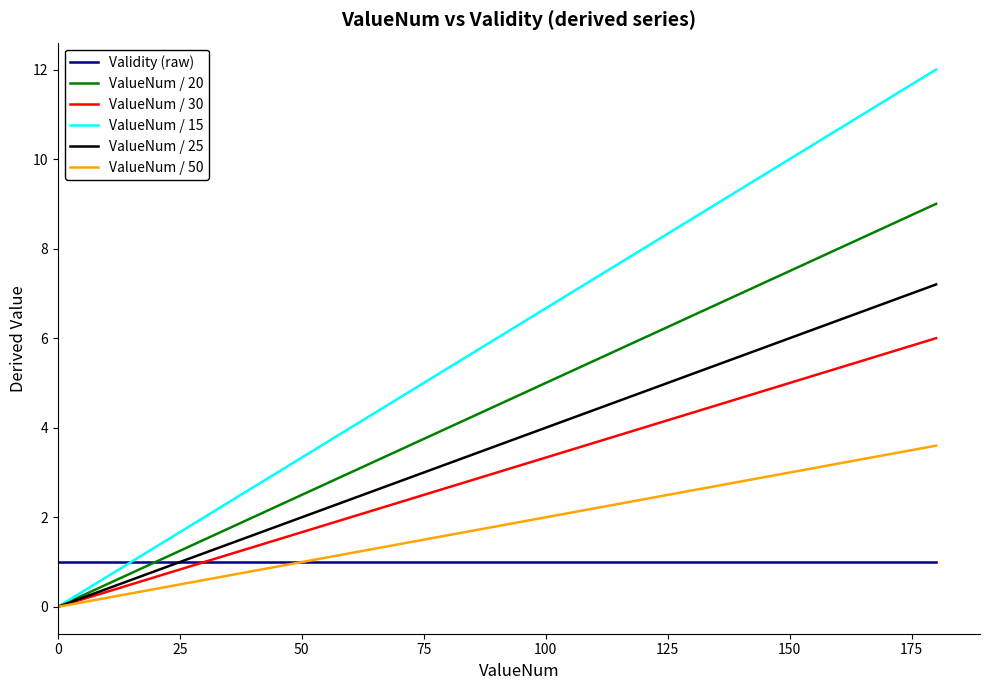

What are all the series names shown in the legend?

Validity (raw), ValueNum / 20, ValueNum / 30, ValueNum / 15, ValueNum / 25, ValueNum / 50